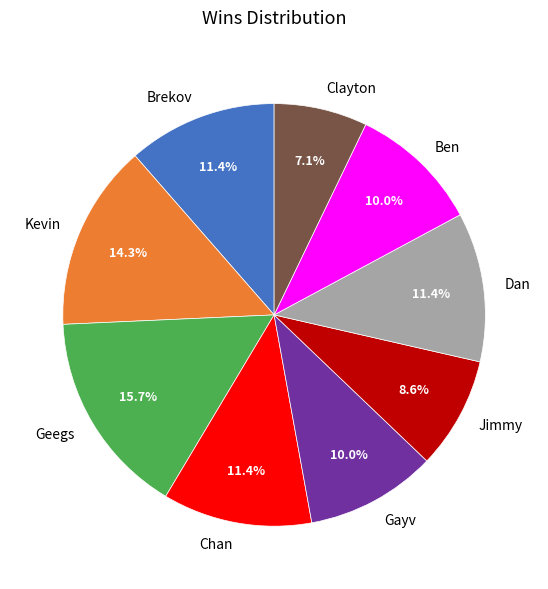

To the nearest percent, what portion does Jimmy represent?

9%